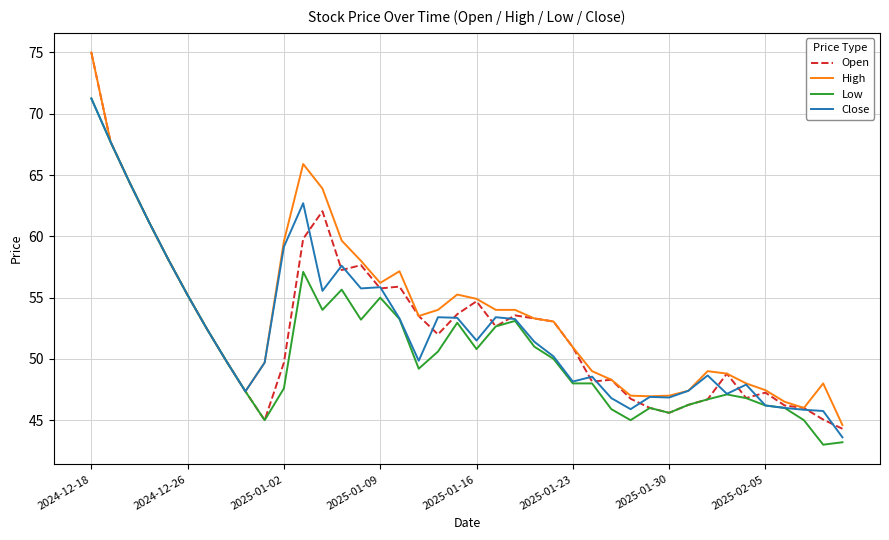

What is the smallest value displayed?

43.0